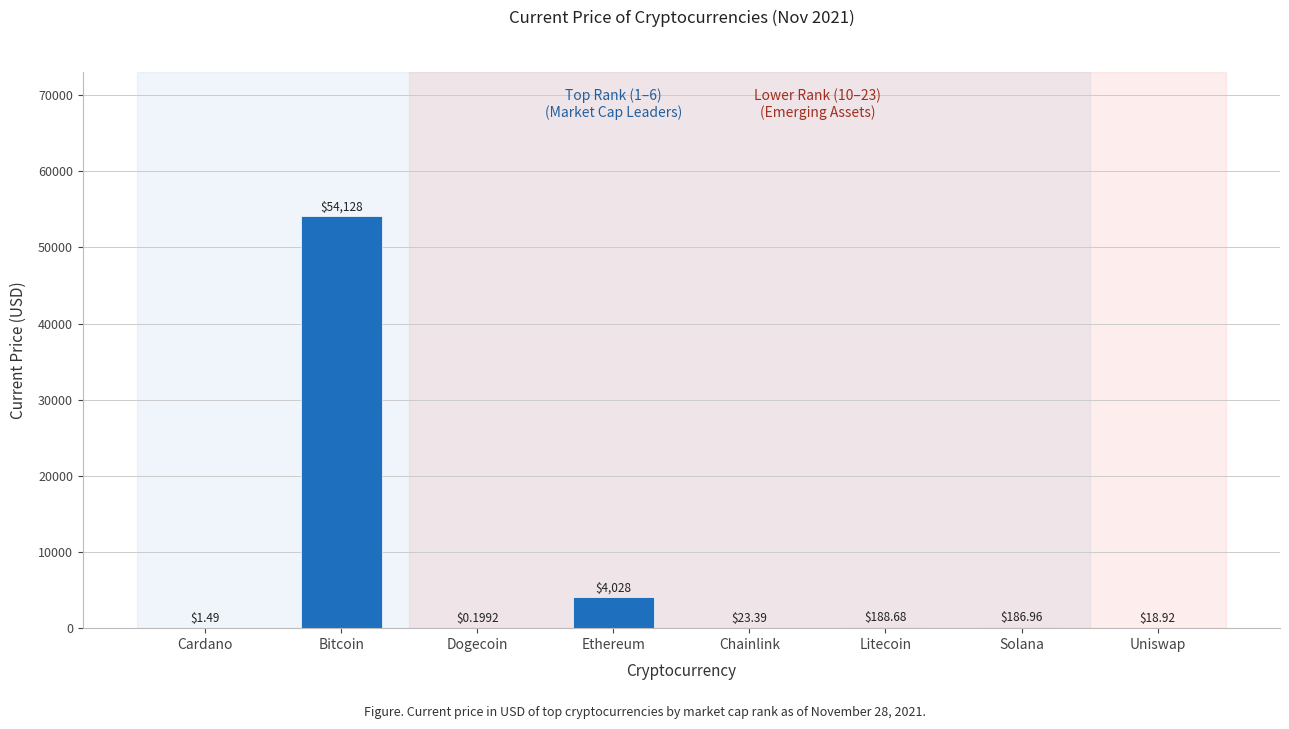

What is the sum of all values?

58575.9